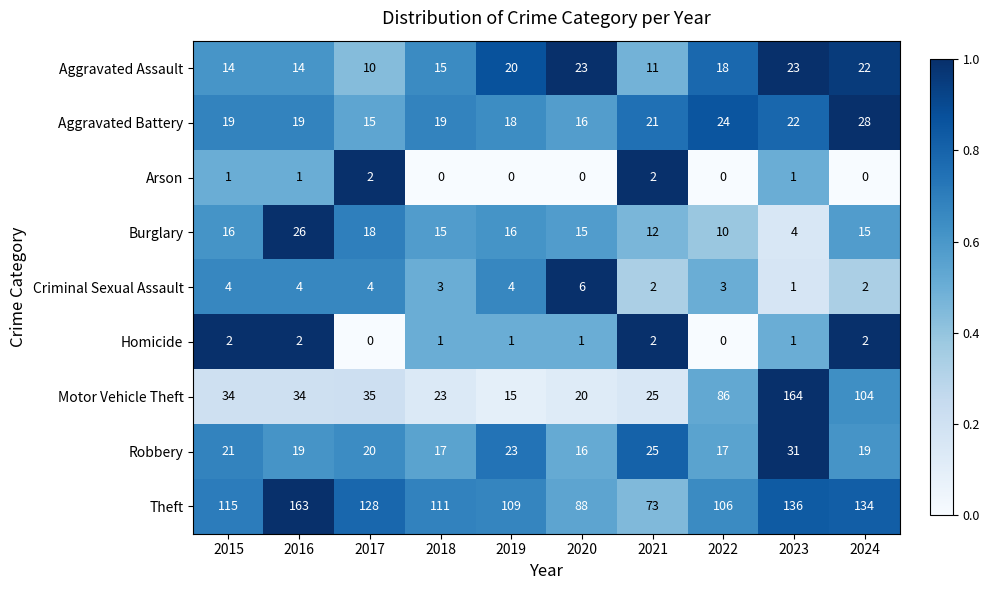

What is the average value of the Aggravated Battery series?

20